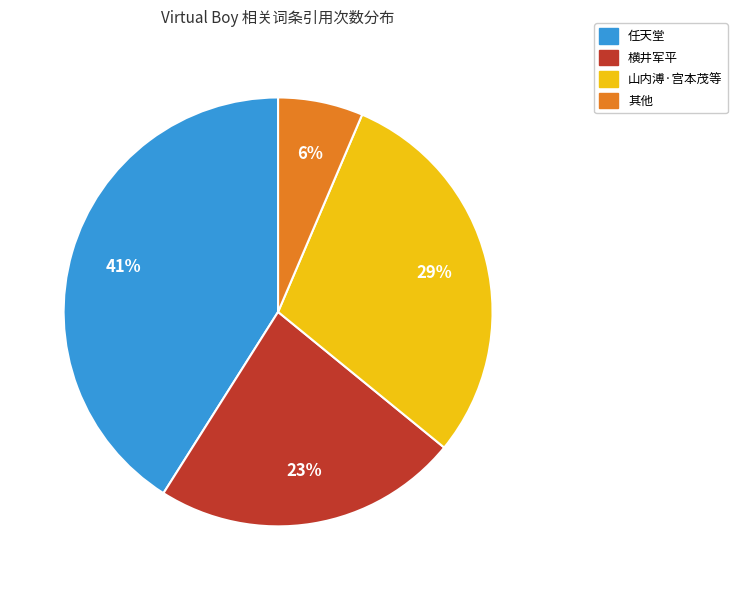

Is there any slice that represents more than half of the pie?

No